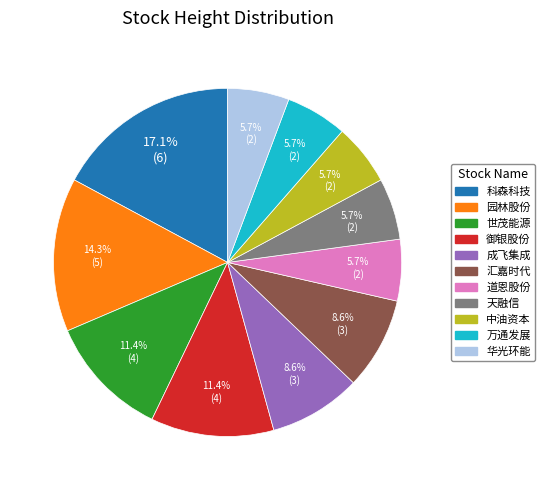

To the nearest percent, what portion does 万通发展 represent?

6%